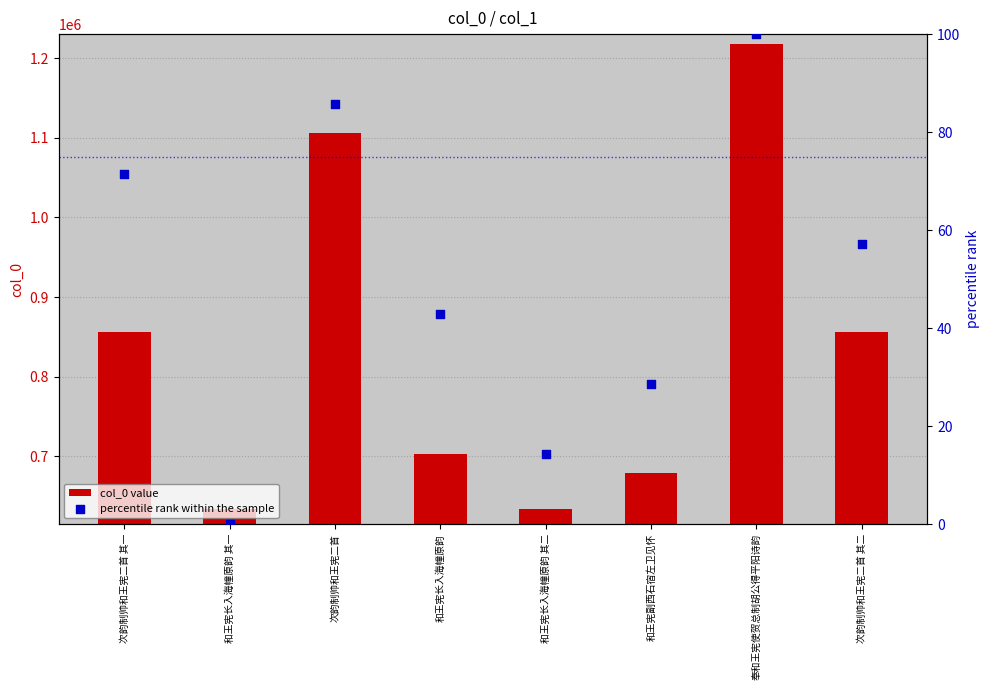

At which category is the sum across all series the highest?

奉和王宪使贺总制胡公得平阳诗韵